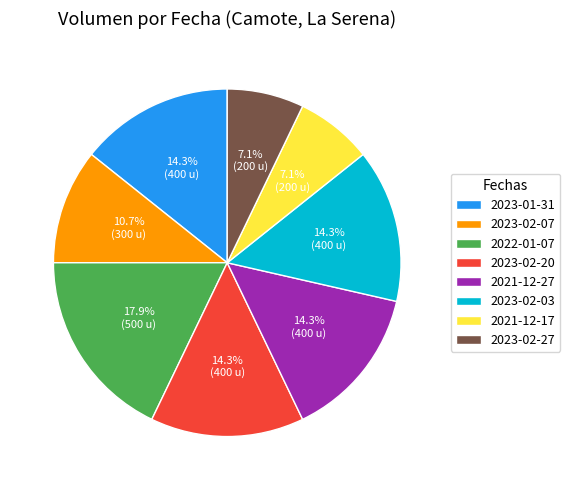

To the nearest percent, what portion does 2023-01-31 represent?

14%